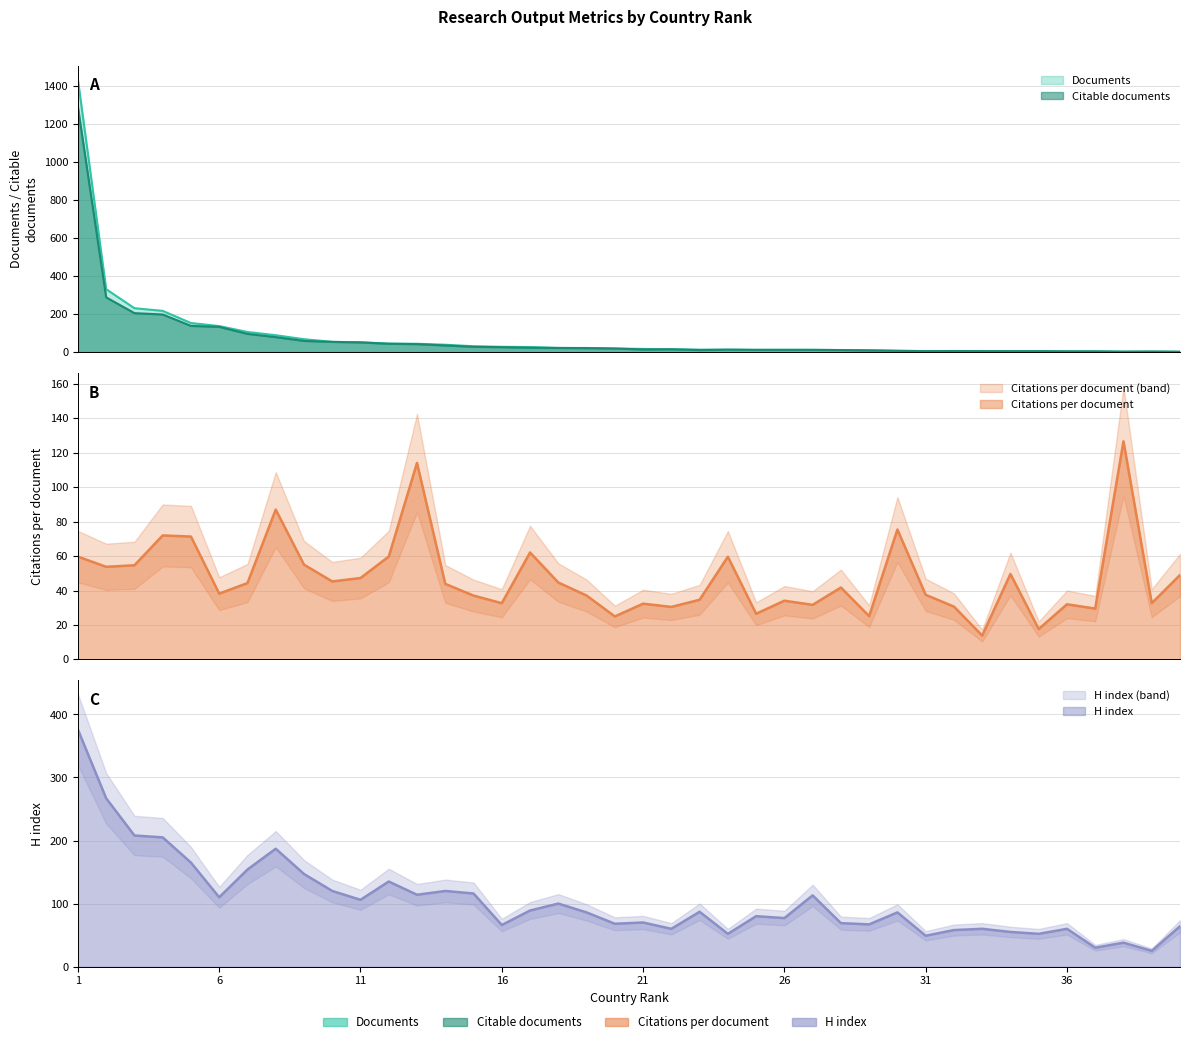

Which category has the highest value across all series?

1